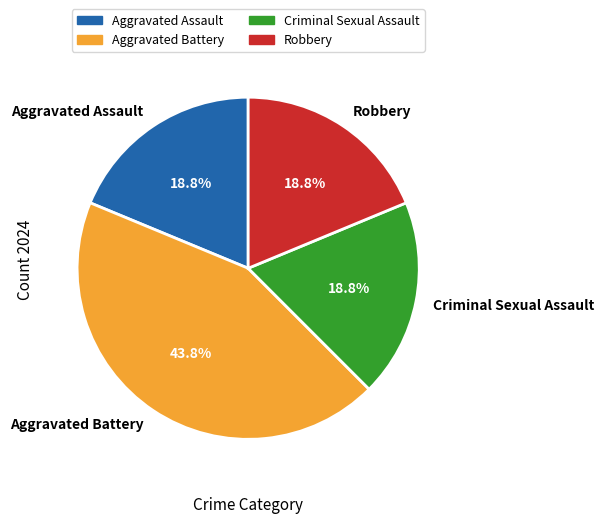

What percentage is the Criminal Sexual Assault slice, to the nearest percent?

19%